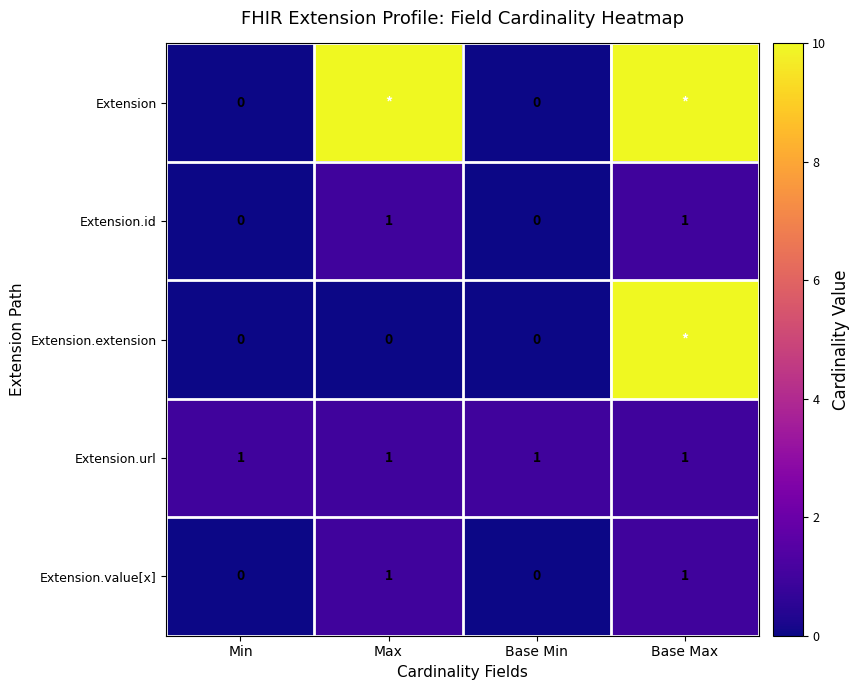

What is the sum of all Extension.url values?

4